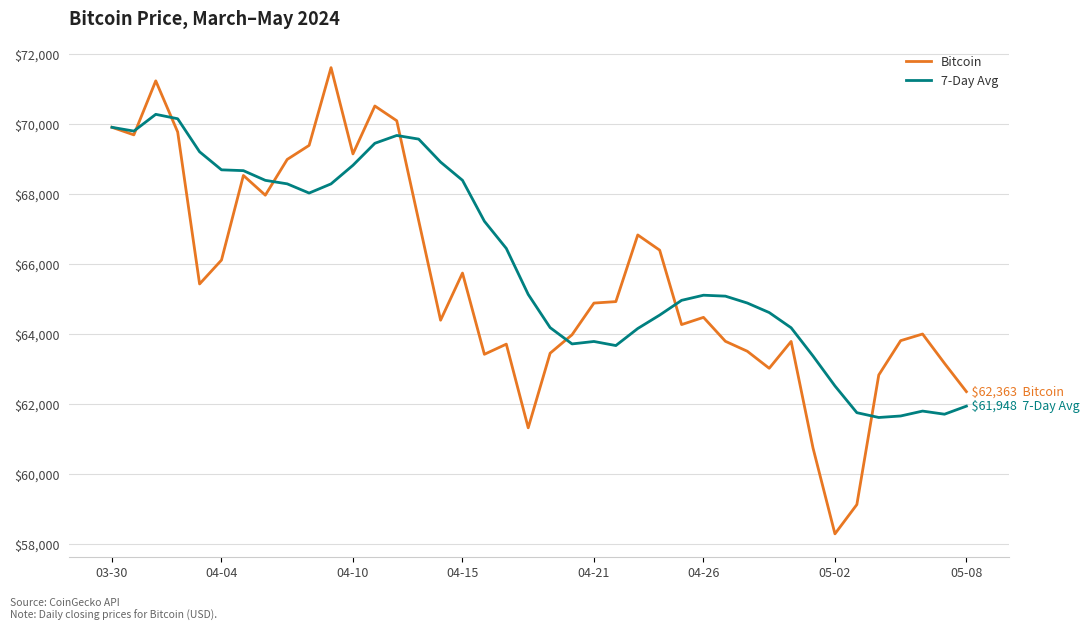

How many distinct data groups are displayed?

2